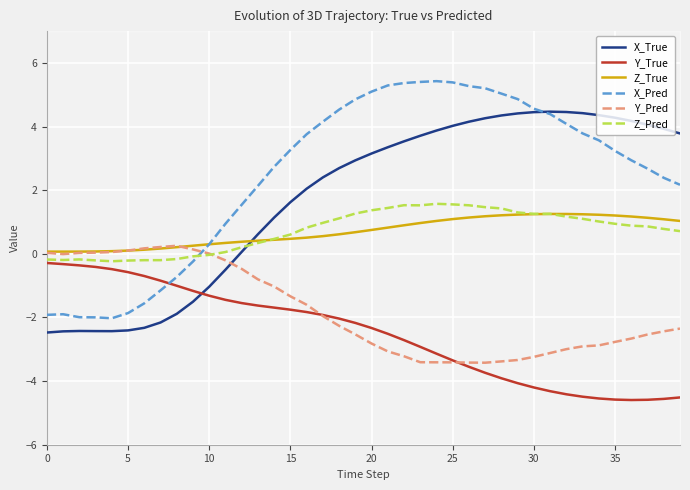

What is the label of the 4th point from the right?

36